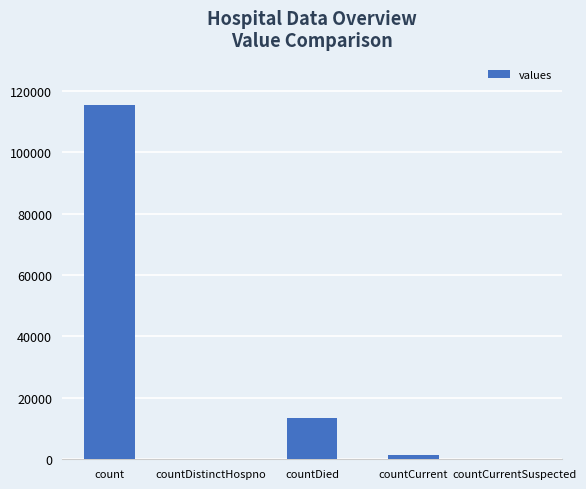

What is the sum of all values?

130105